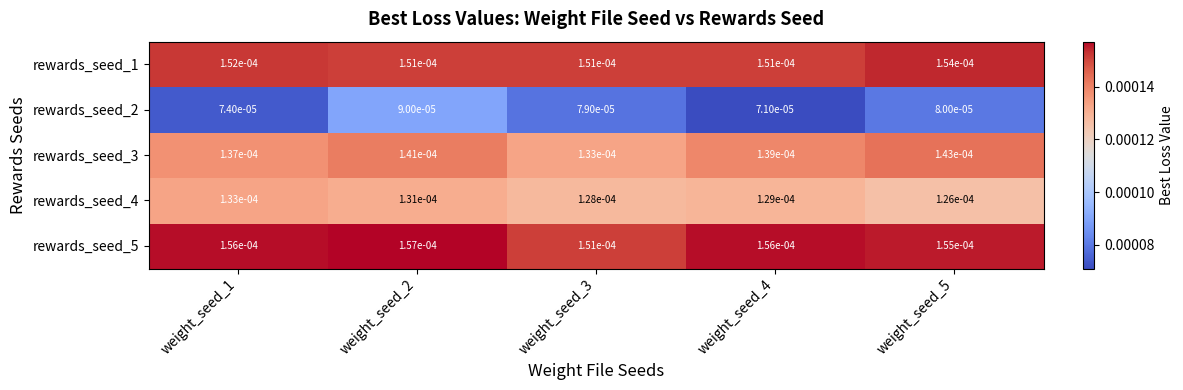

Rank the series at weight_seed_1 from lowest to highest value.

rewards_seed_2, rewards_seed_4, rewards_seed_3, rewards_seed_1, rewards_seed_5